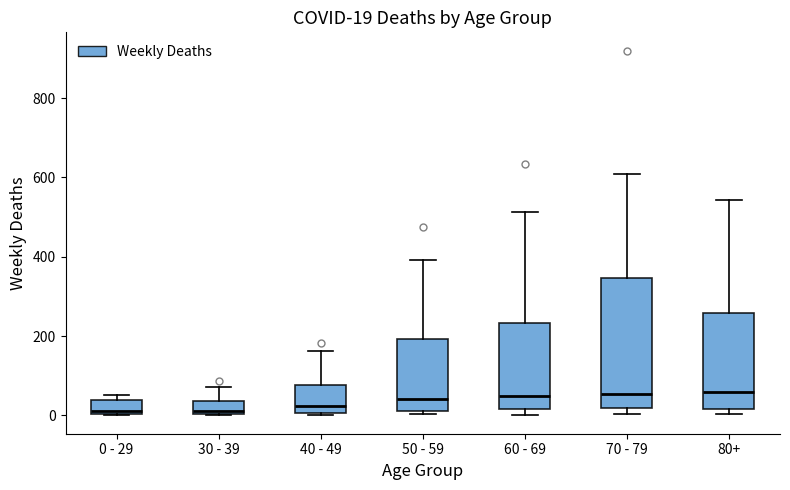

Comparing the boxes themselves (not the whiskers), which one is the tallest?

70 - 79